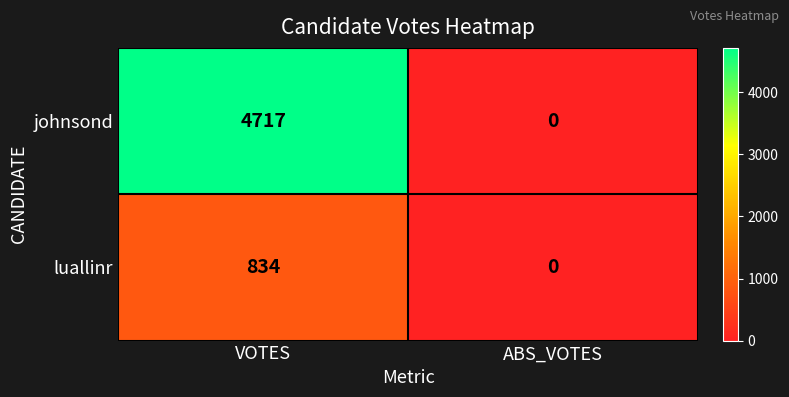

At which category is the sum across all series the highest?

VOTES